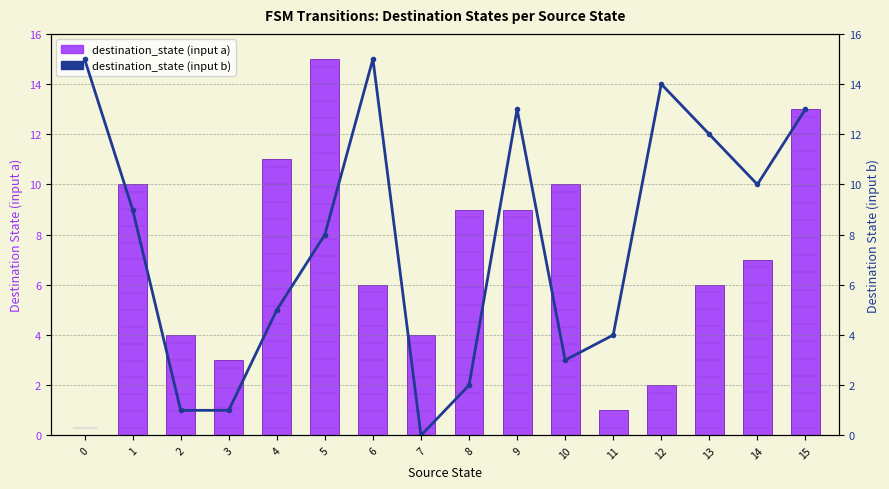

Where is destination_state (input a) nearest to the value 7?

14